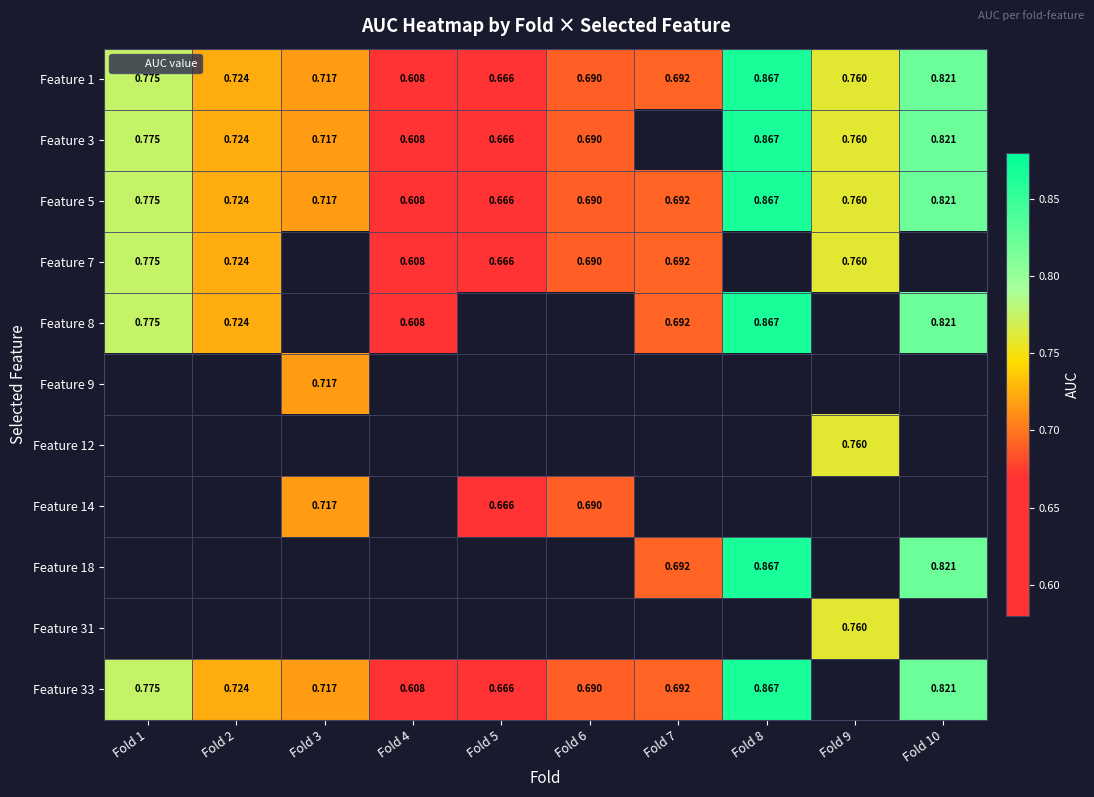

What is the smallest value displayed?

0.6